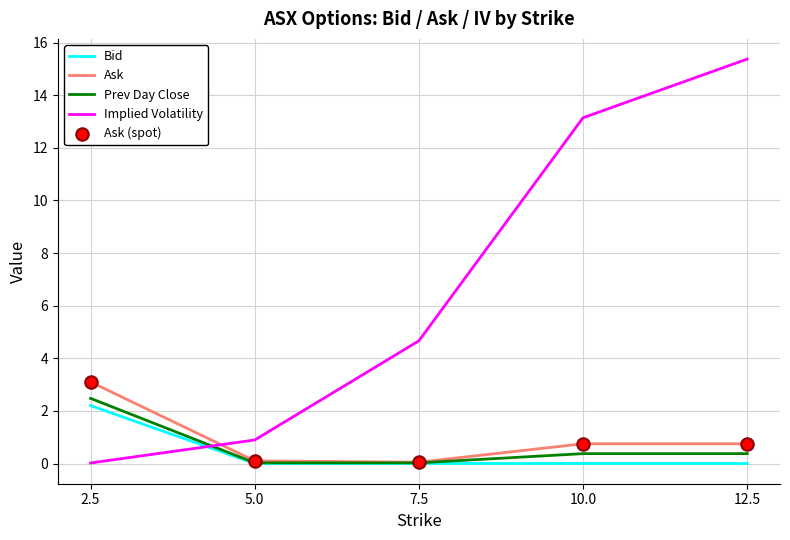

Which series changed the most between 7.5 and 10.0?

Implied Volatility